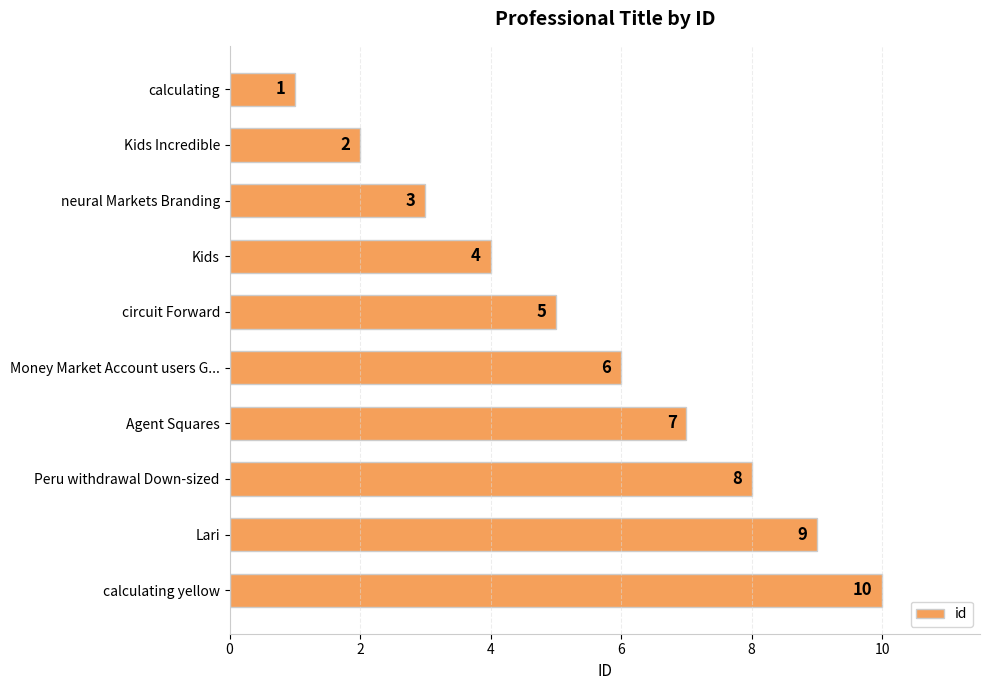

The value at Peru withdrawal Down-sized is 8. True or false?

True